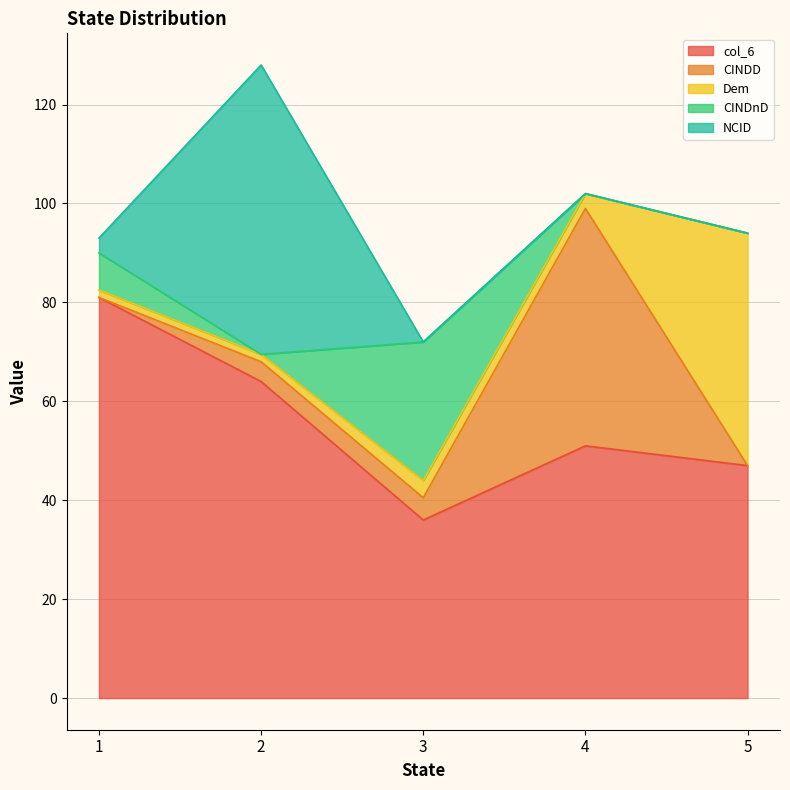

True or false: CINDD has a value of 30.4 at 5.

False